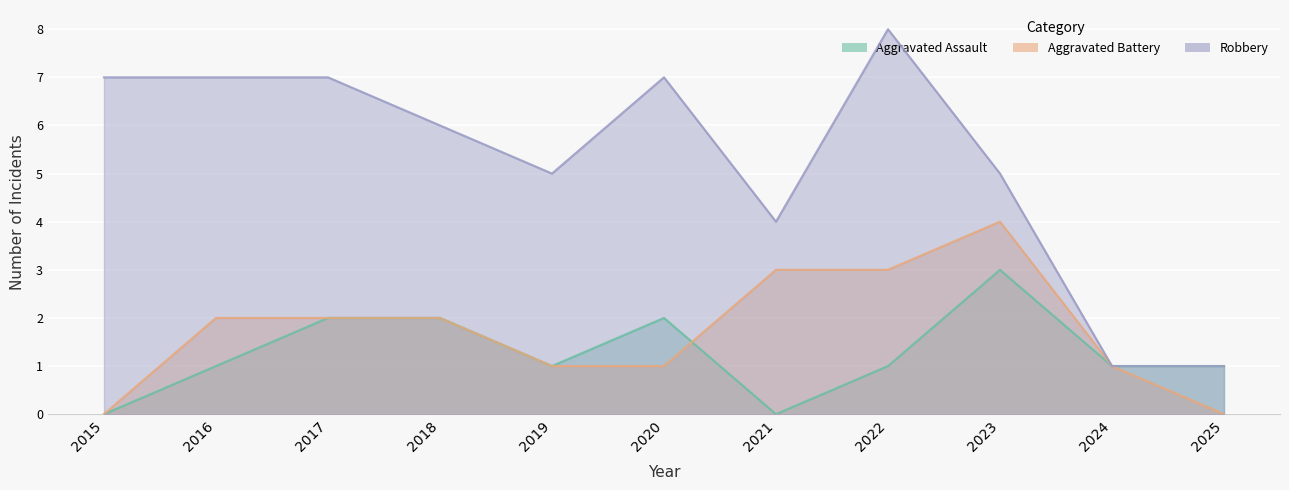

At which label does Aggravated Assault reach its peak?

2023